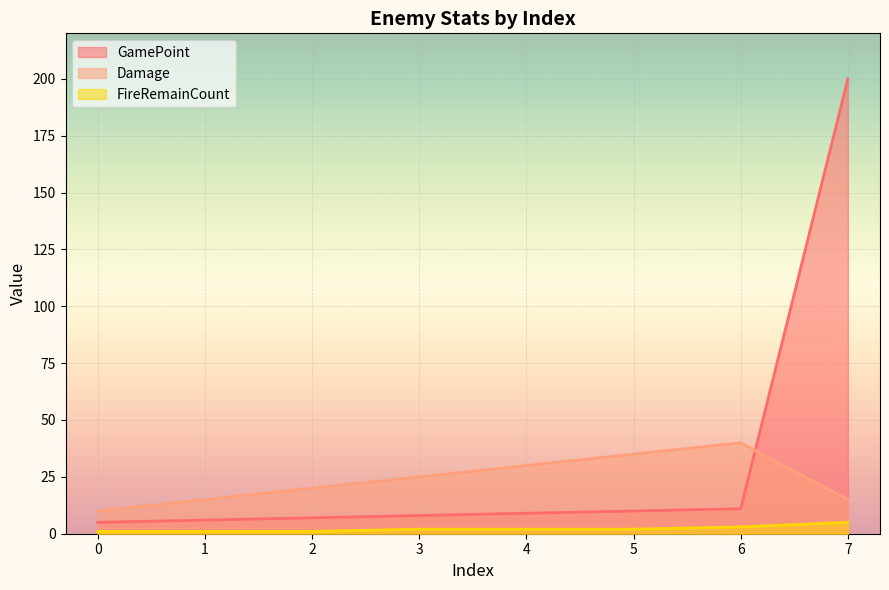

At which label does GamePoint first exceed 9?

5